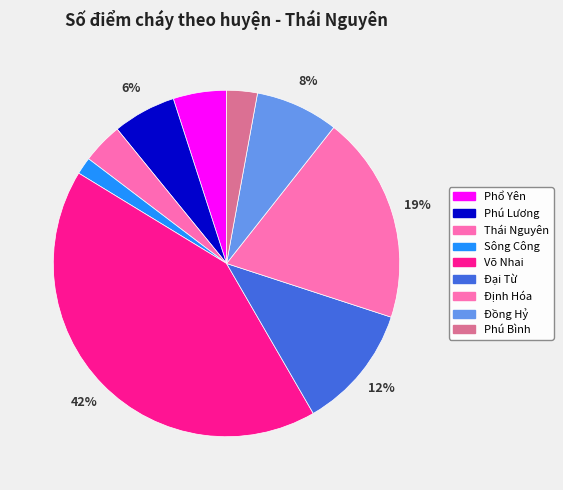

What is the change in value from Võ Nhai to Đại Từ?

-361